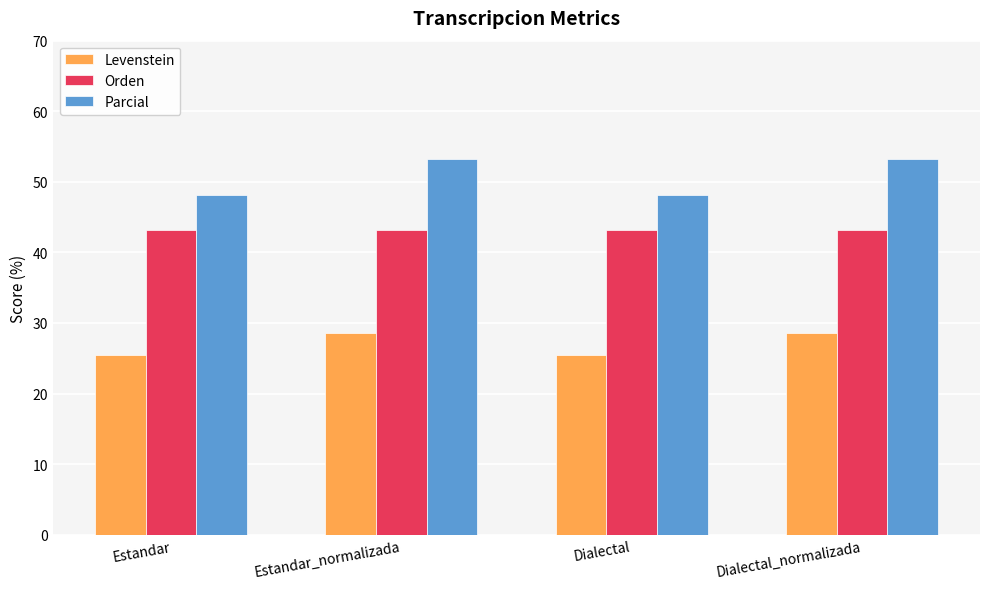

The Orden series shows 71.0 at Estandar_normalizada. True or false?

False